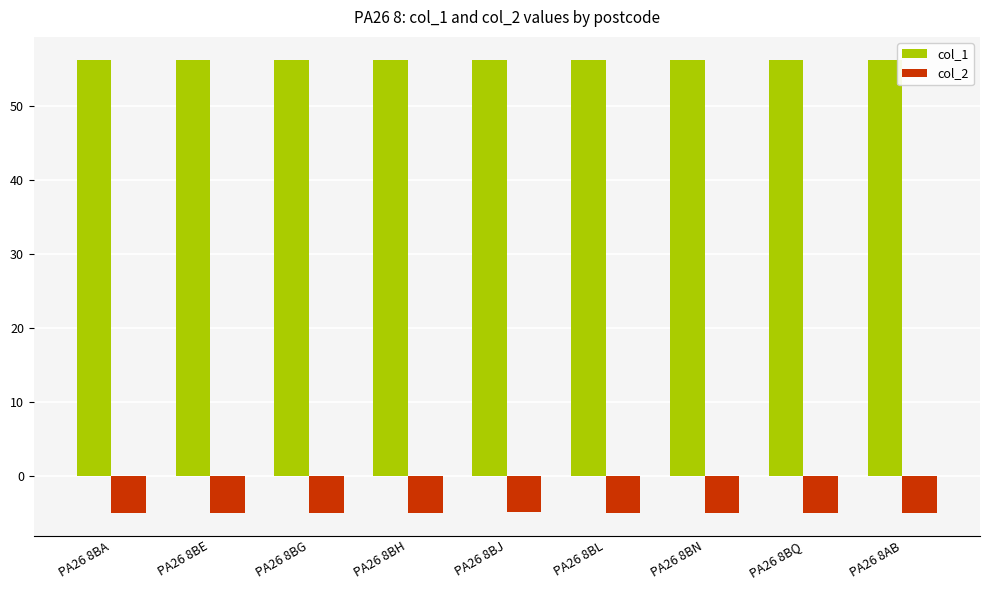

Count the number of categories in the chart.

9